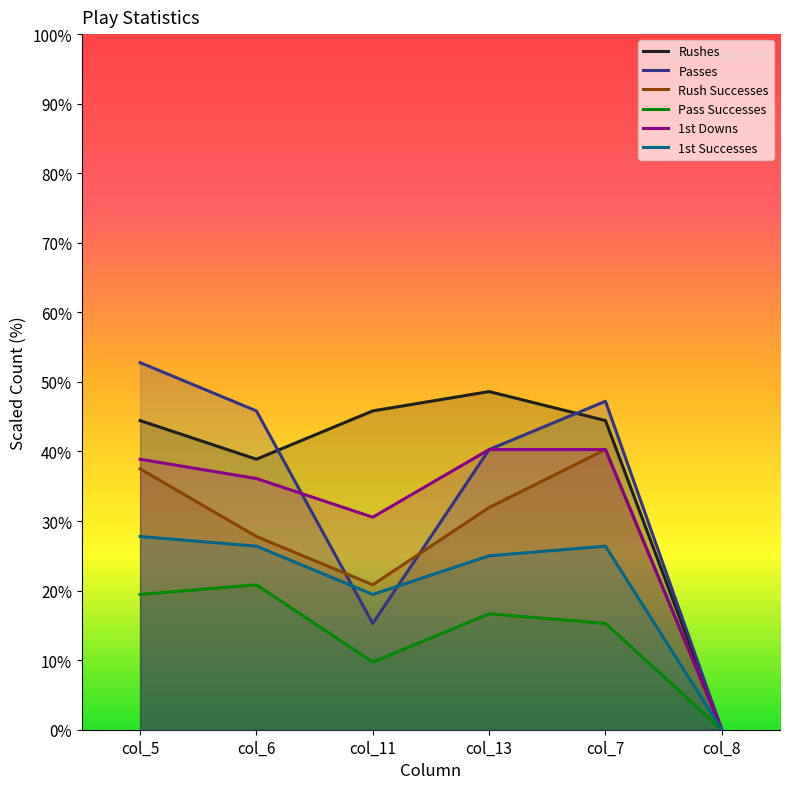

At col_8, list the series in order from smallest to largest.

Rushes, Passes, Rush Successes, Pass Successes, 1st Downs, 1st Successes